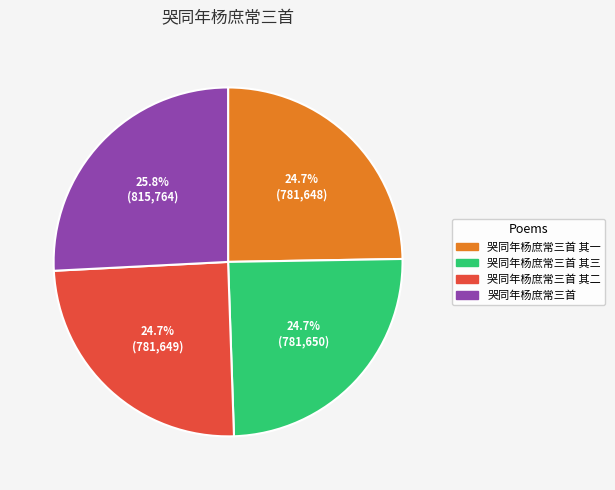

Is there any slice that represents more than half of the pie?

No